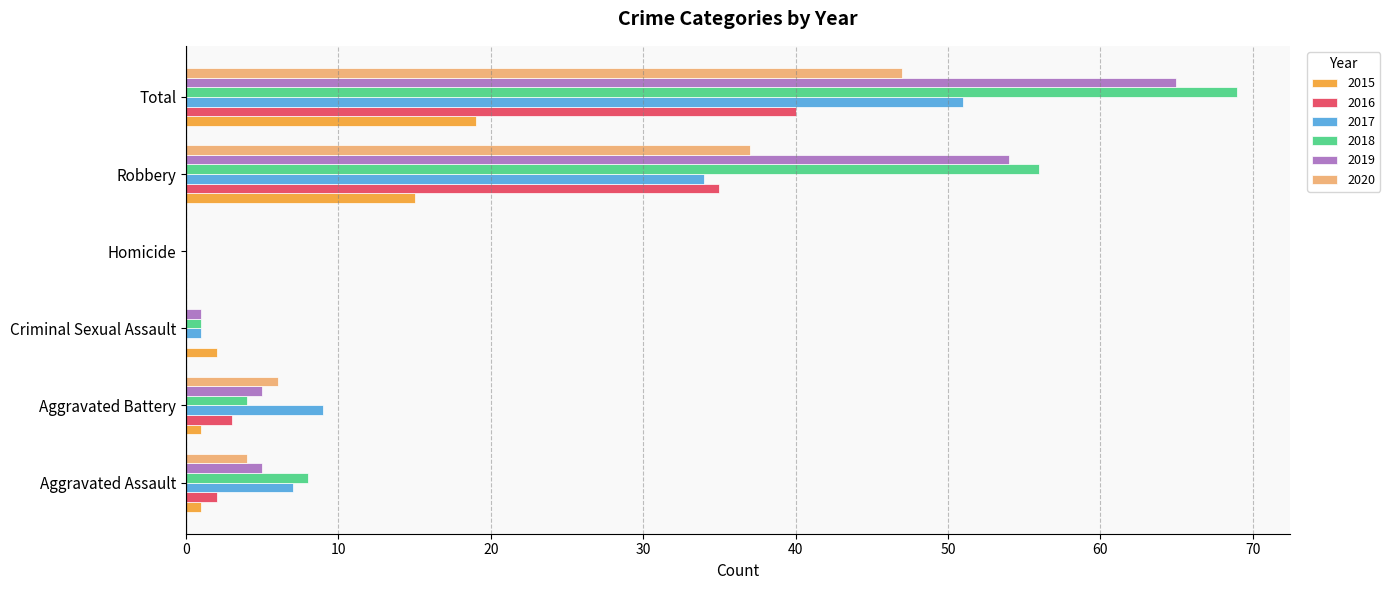

What is the sum of the 2018 values at Aggravated Assault and Aggravated Battery?

12